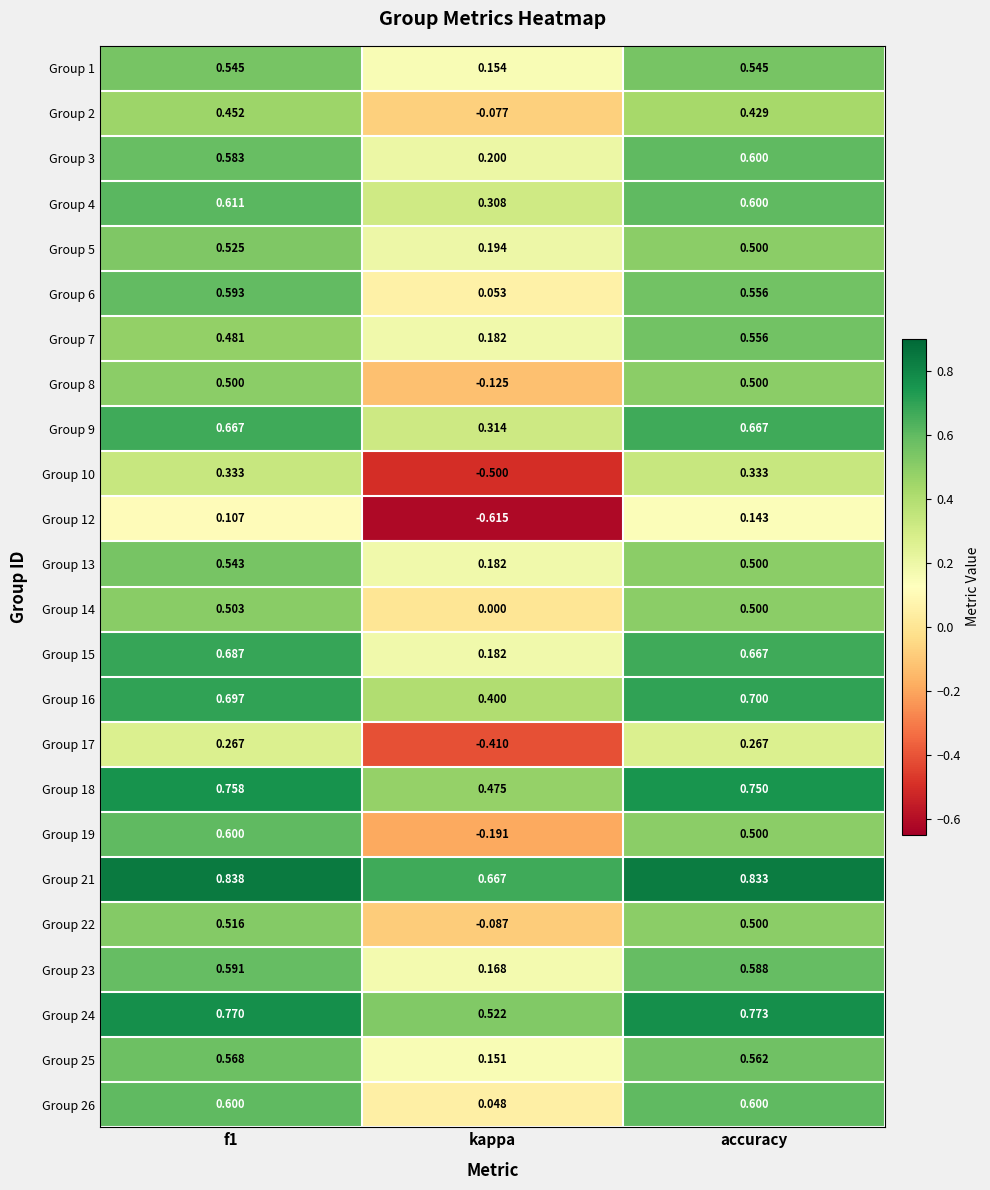

Which category has the lowest value in the Group 26 series?

kappa